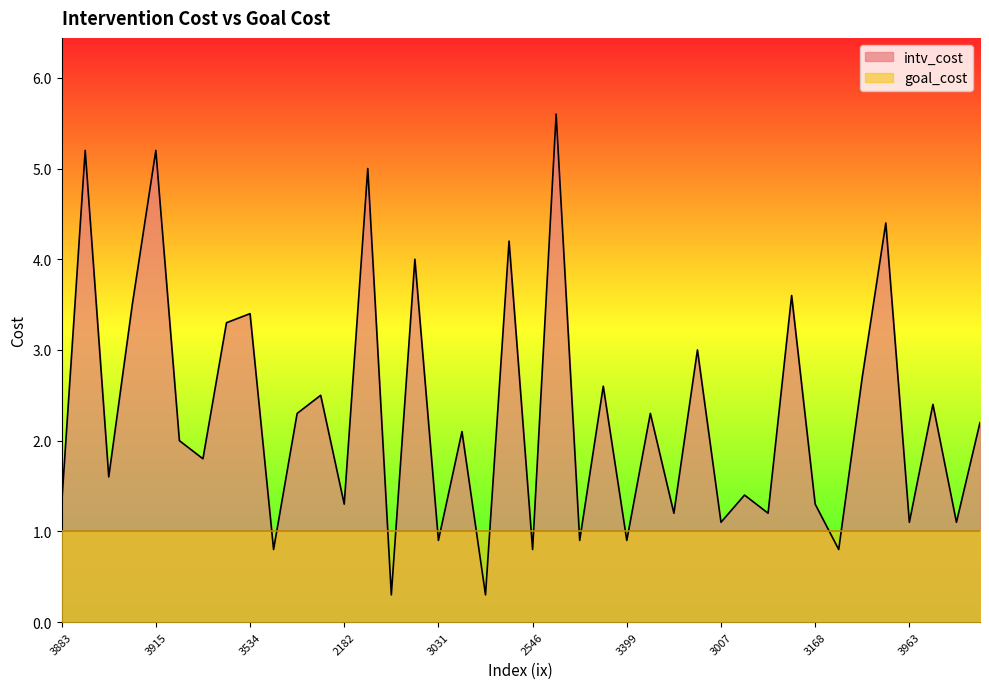

List the series in order of their overall mean, lowest first.

goal_cost, intv_cost